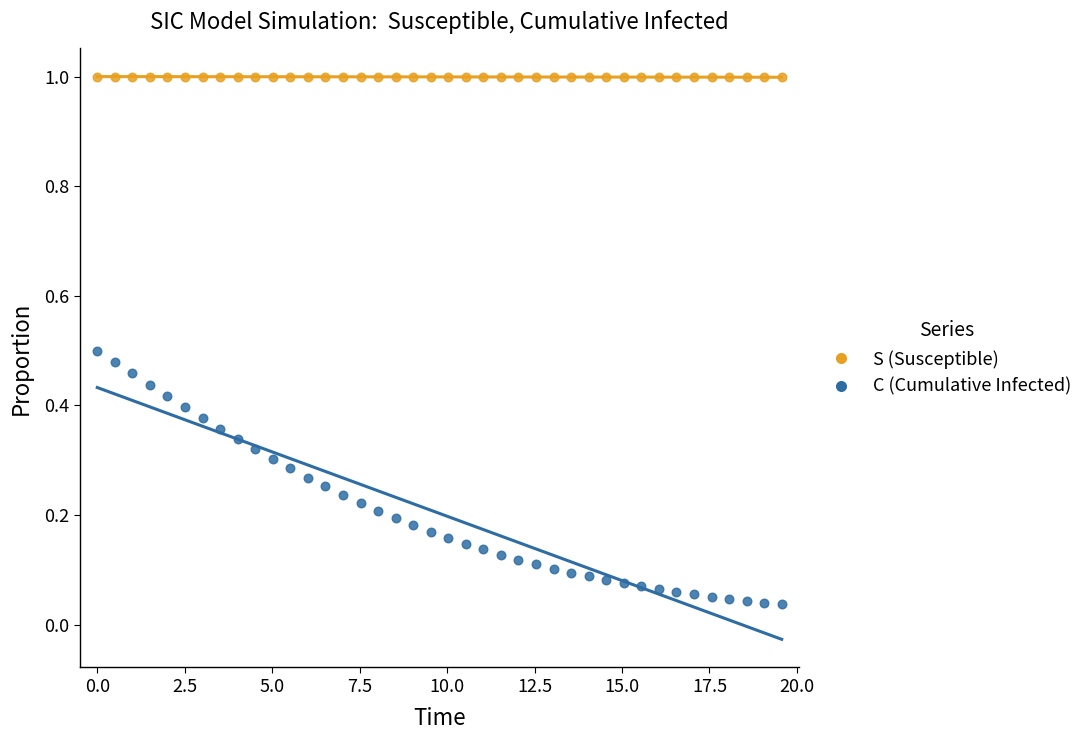

Across all data points, what is the range of Y values (max minus min)?

1.0